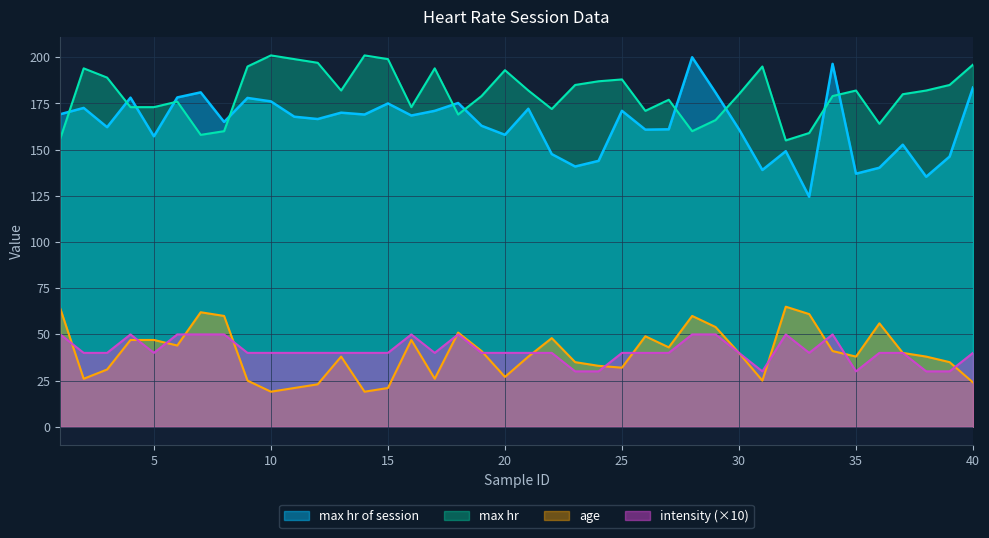

How many interior local peaks does the max hr series have?

10